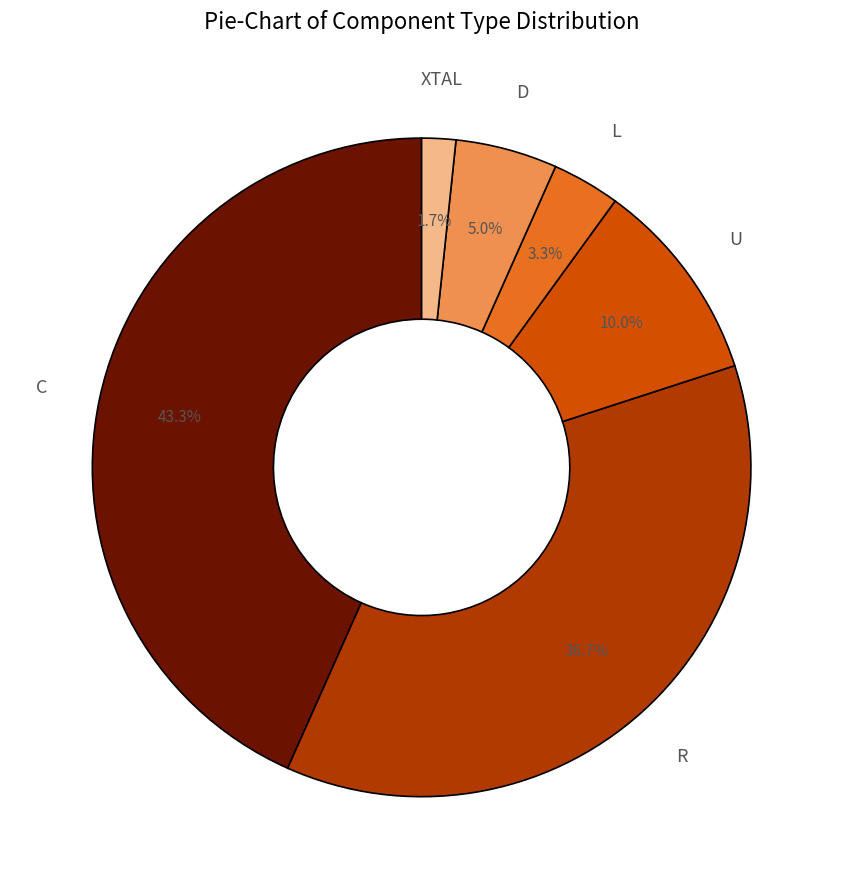

Does D account for over 50% of the chart?

No